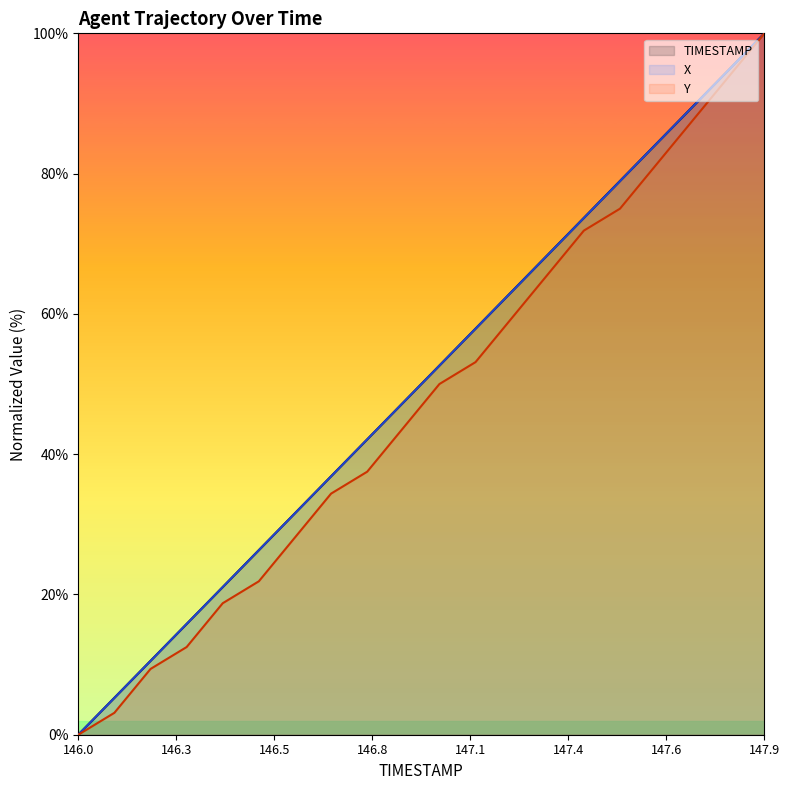

What is the average value of the TIMESTAMP series?

50.0